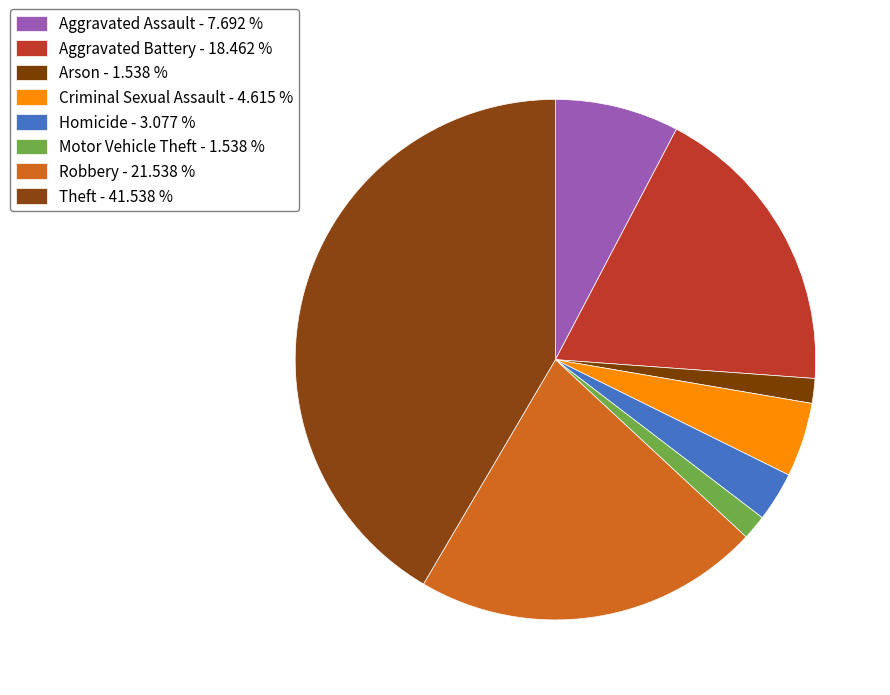

What percentage do Arson and Motor Vehicle Theft together represent?

3.1%